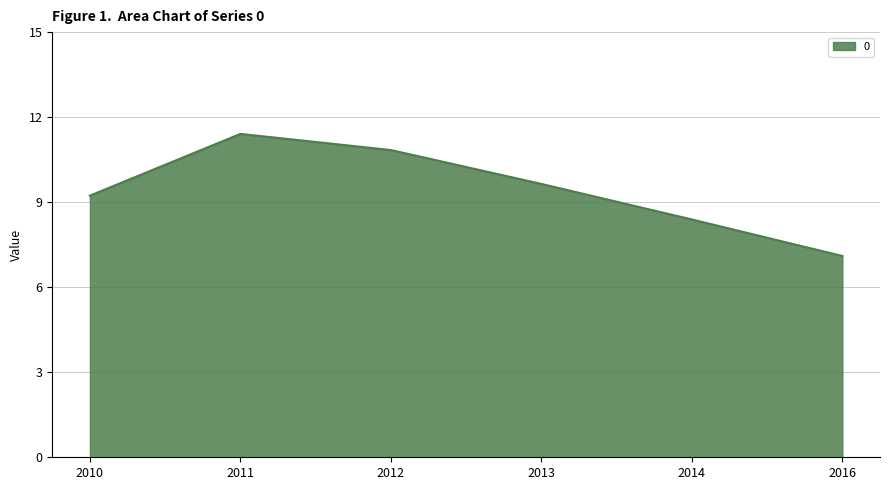

What is the minimum value shown in the chart?

7.1